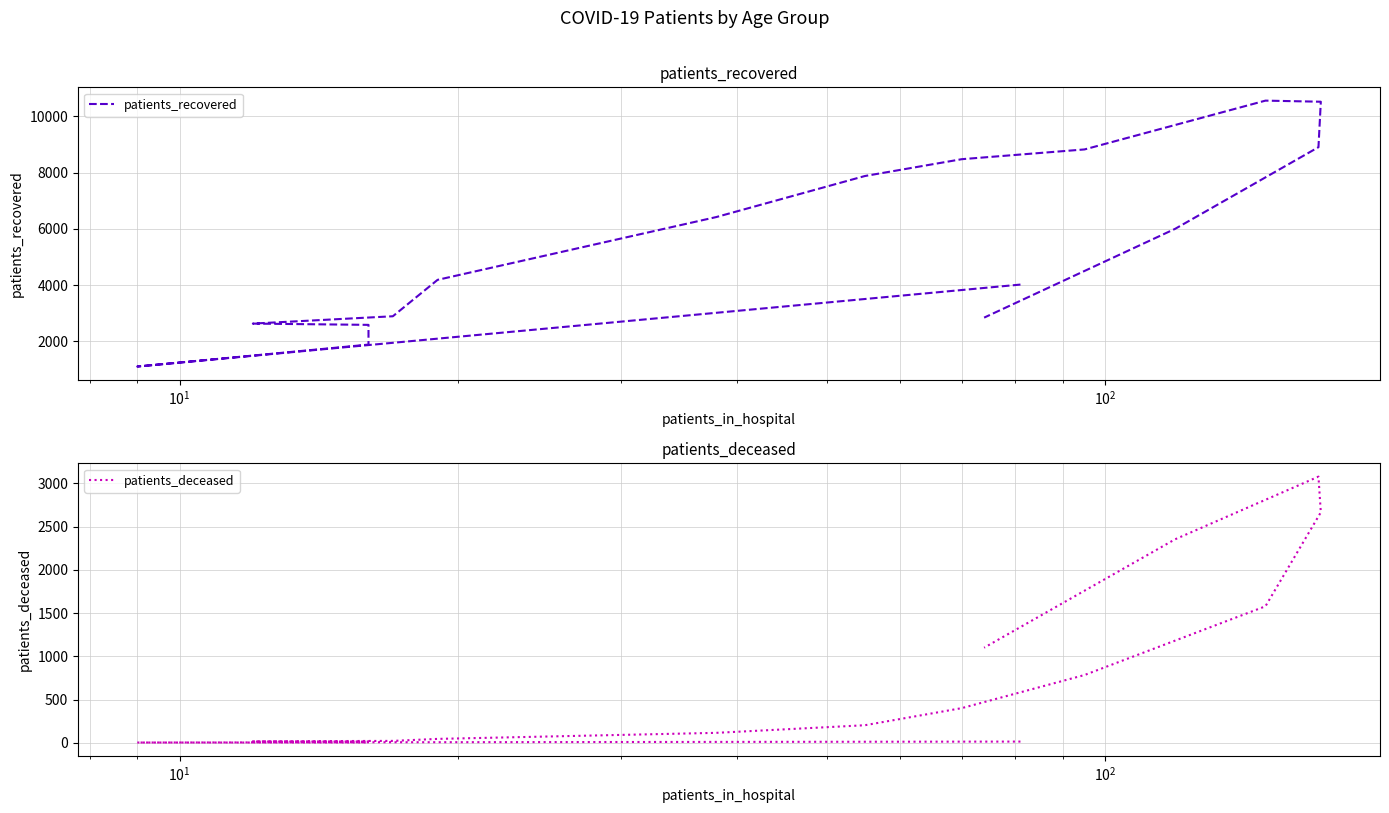

How many lines are shown in the chart?

2